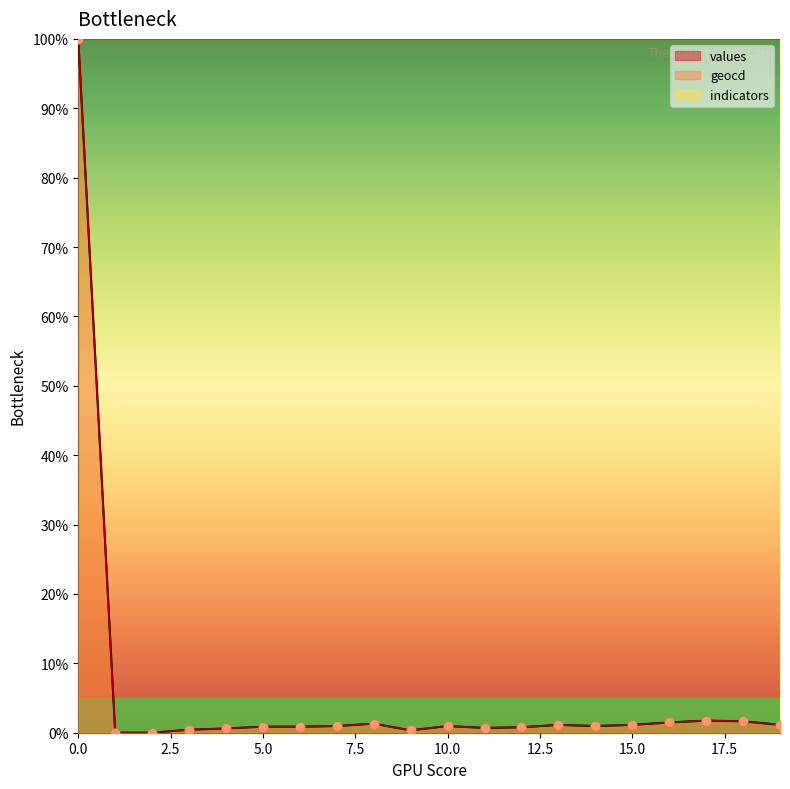

At how many categories does at least one series exceed 43?

1